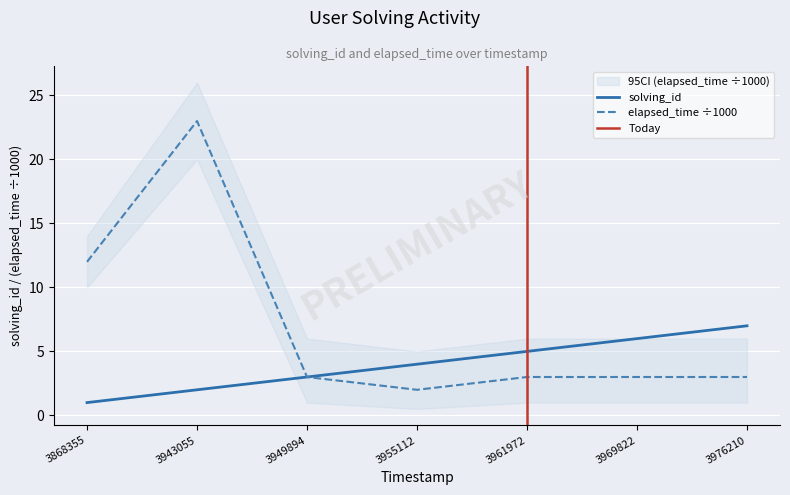

The elapsed_time ÷1000 series shows 5 at 3969822. True or false?

False